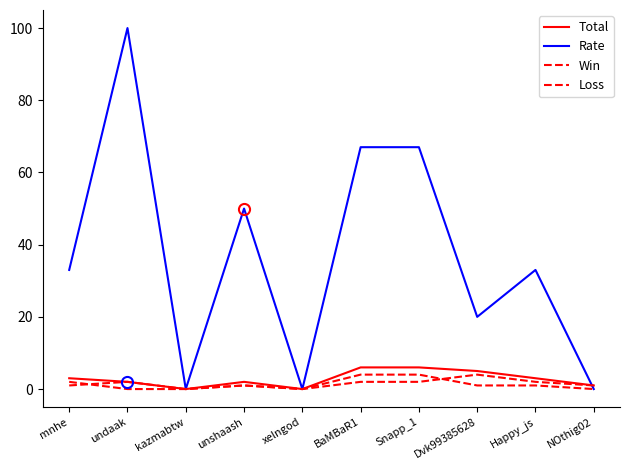

What is the average value of the Win series?

1